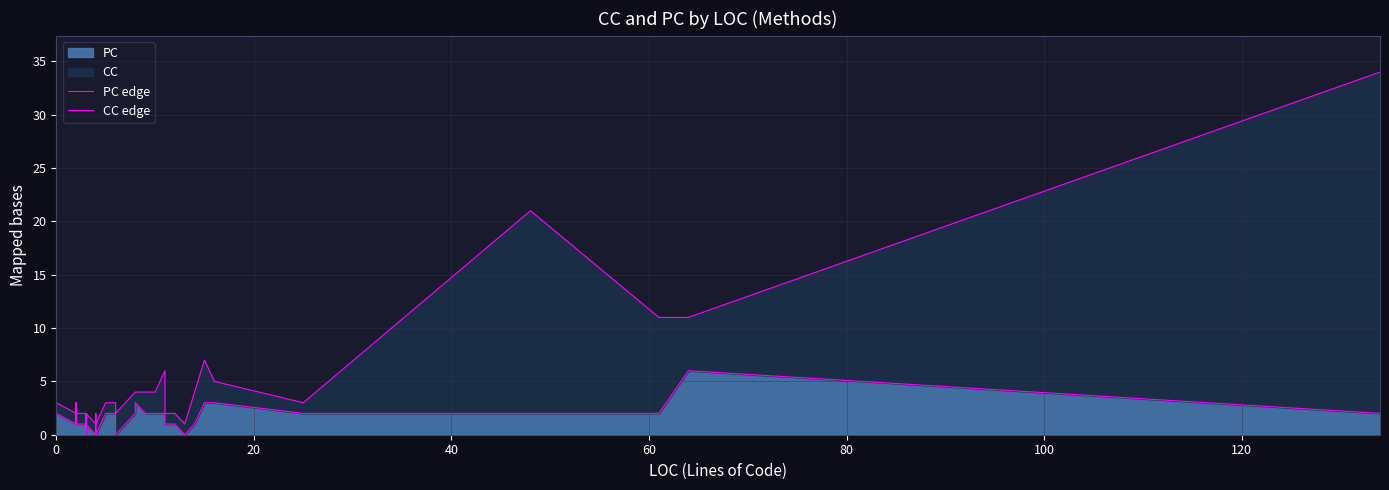

Count the number of categories in the chart.

40